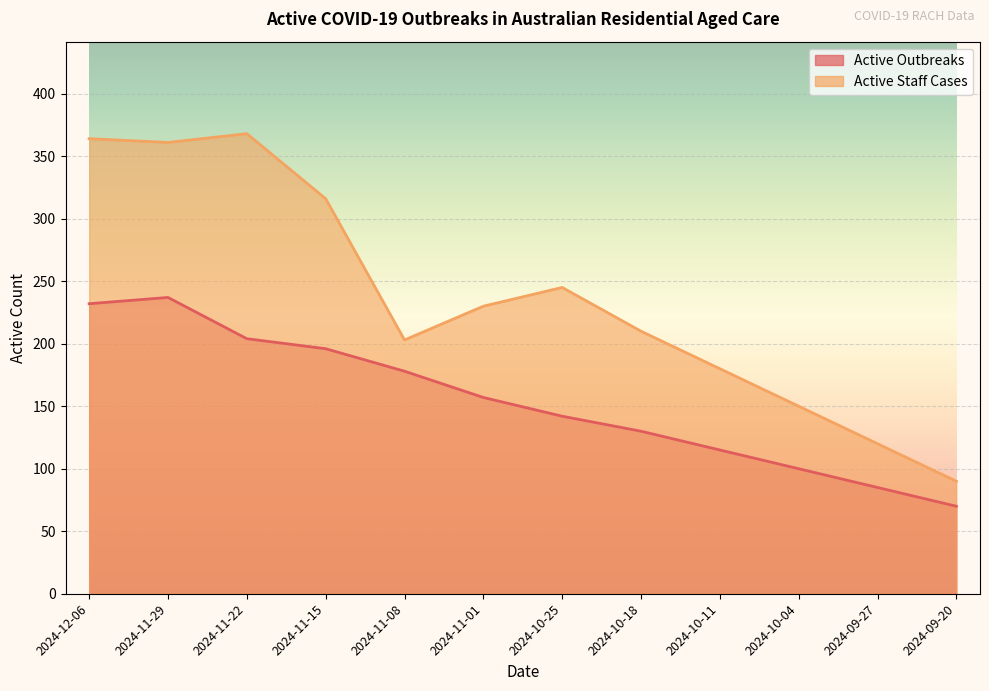

How many lines are shown in the chart?

2